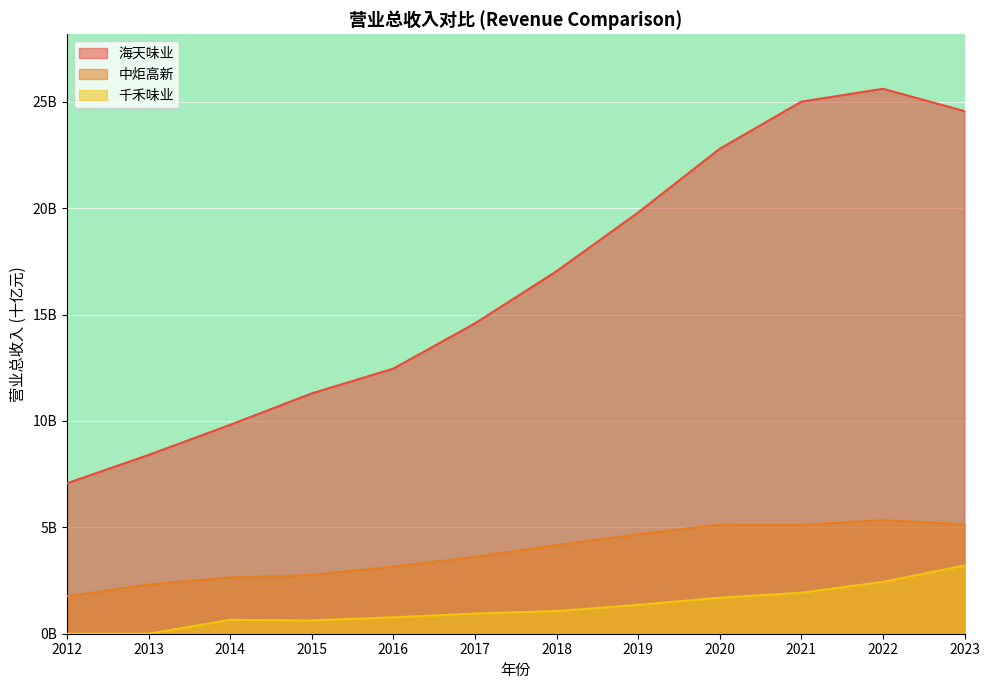

What is the difference between the 千禾味业 values at 2023 and 2015?

2.6